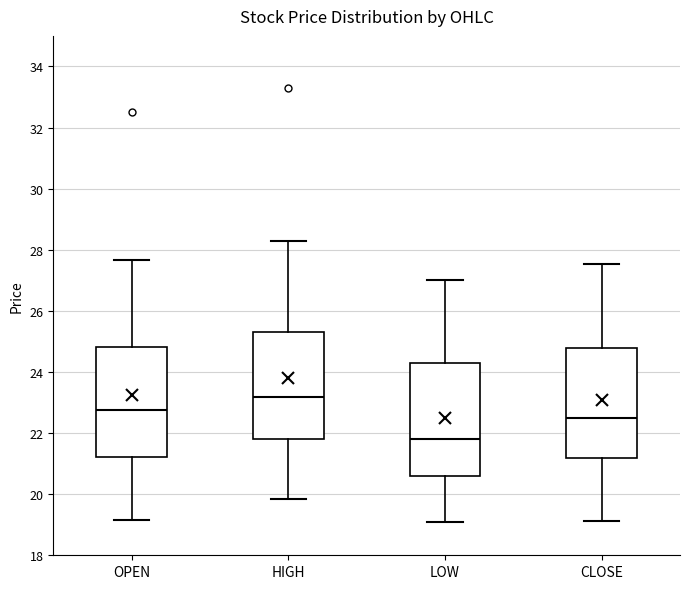

Which box's median line is the lowest?

LOW